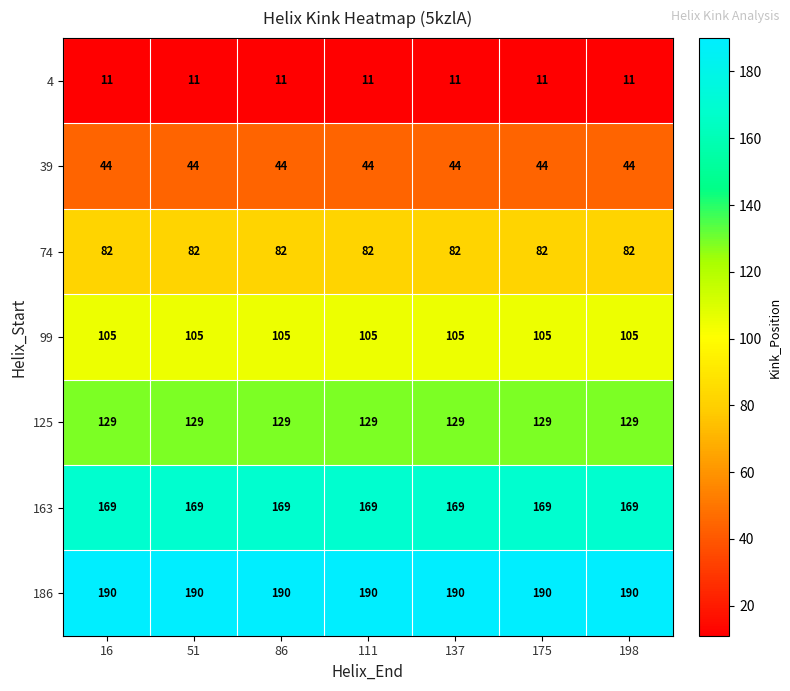

Which series has the largest total across all categories?

186